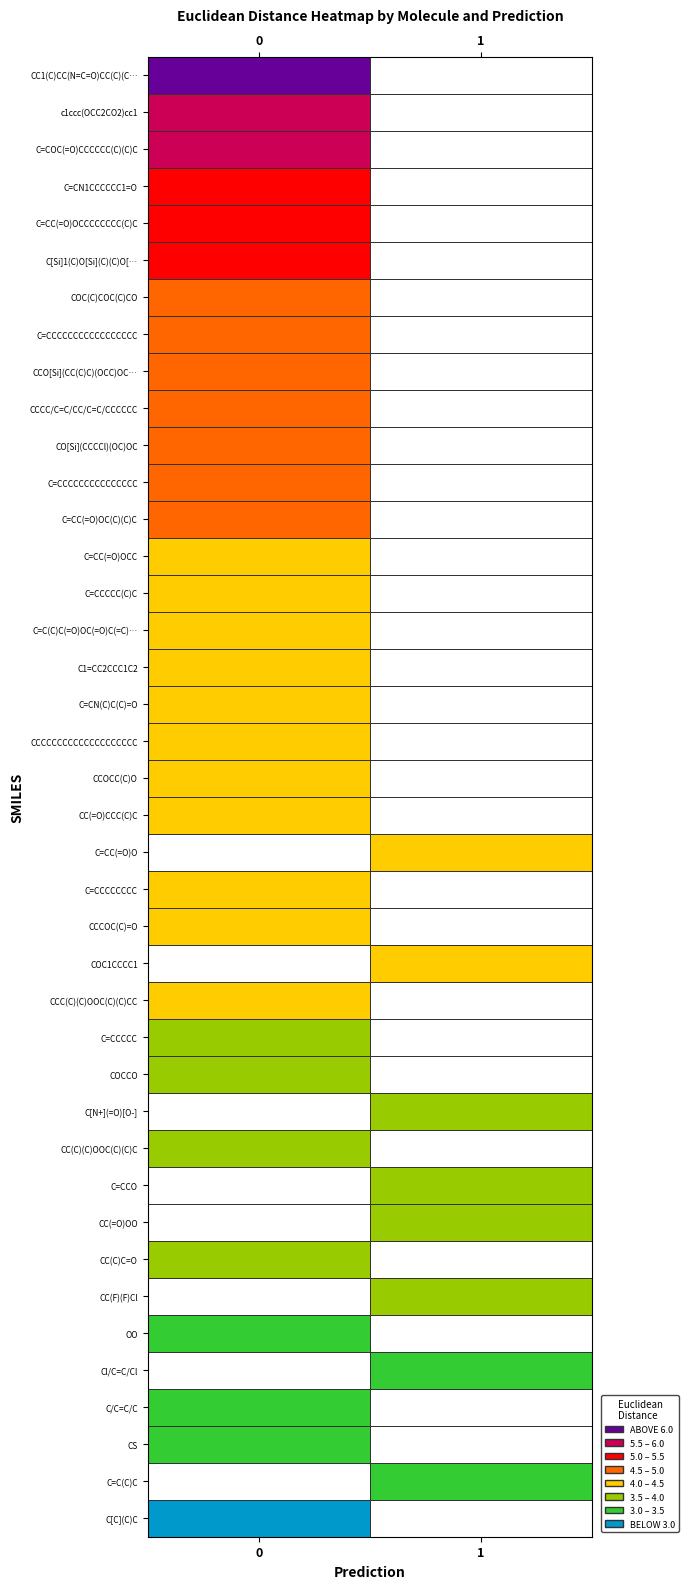

The C=CC(=O)OCC series shows 4.0 at 0. True or false?

True